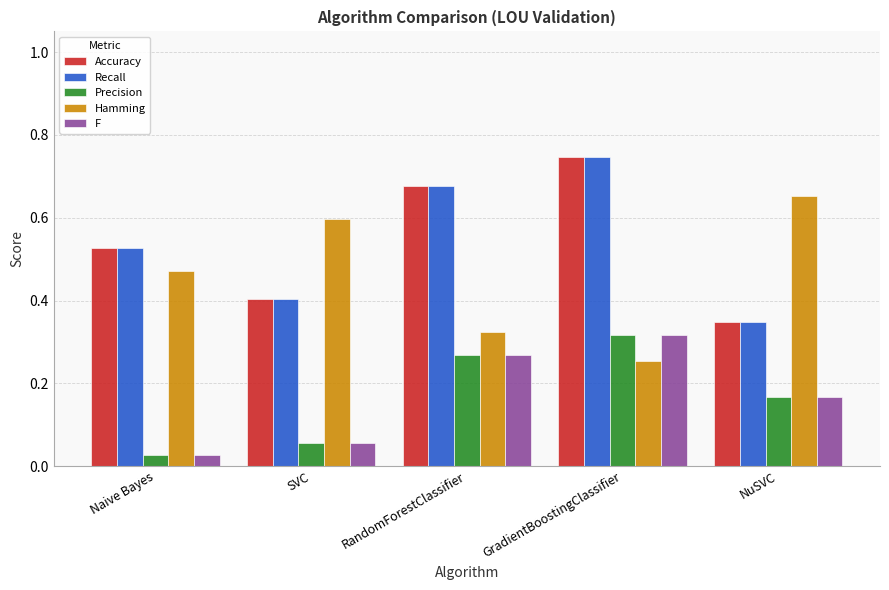

What is the sum of all Accuracy values?

2.7